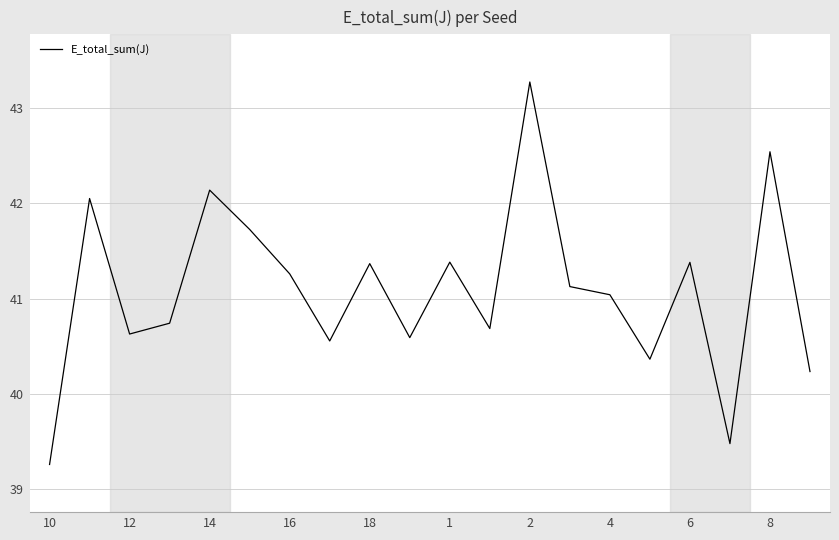

What is the difference between the maximum and minimum values?

4.0